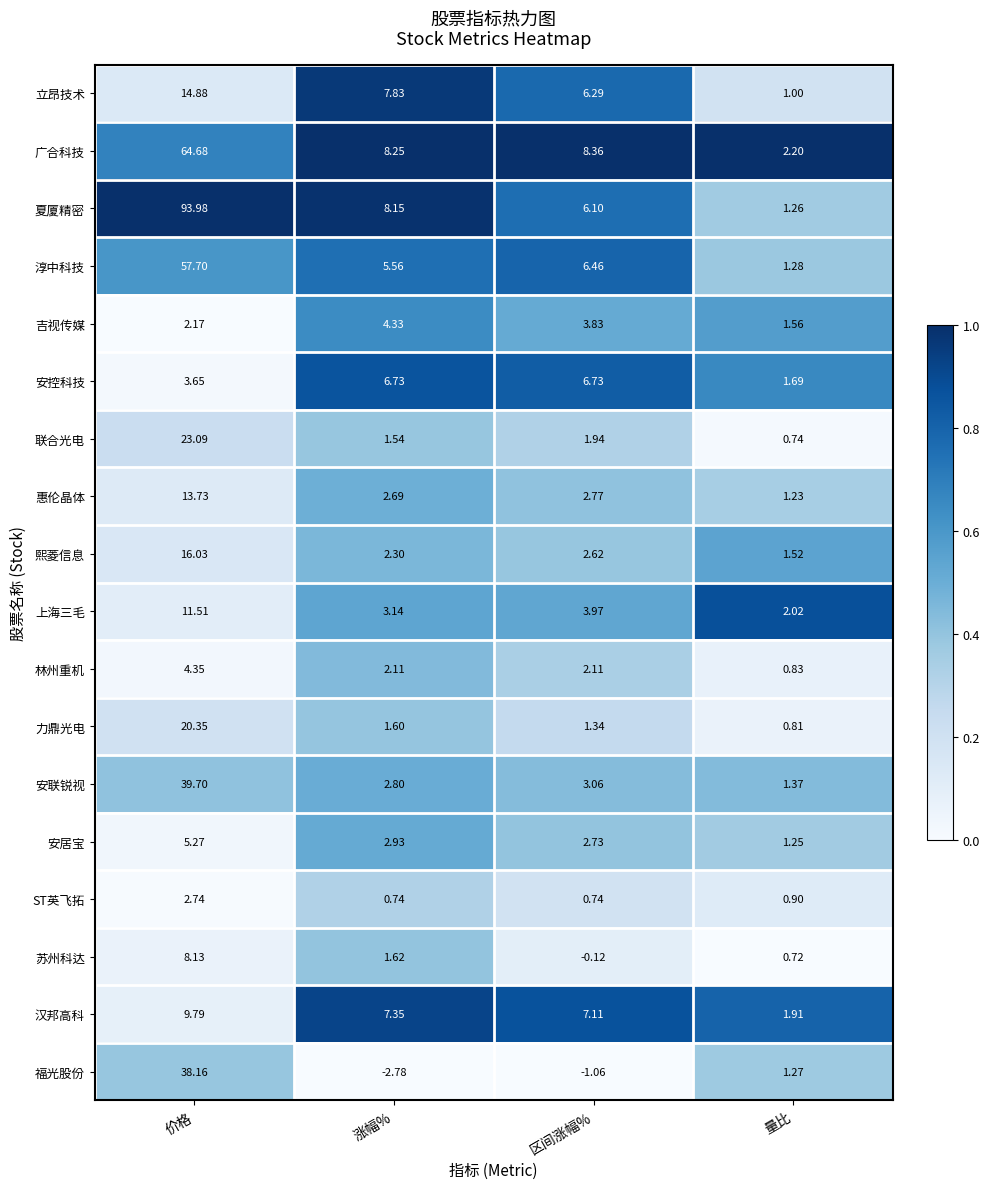

List the series in order of their peak value, highest first.

夏厦精密, 广合科技, 淳中科技, 安联锐视, 福光股份, 联合光电, 力鼎光电, 熙菱信息, 立昂技术, 惠伦晶体, 上海三毛, 汉邦高科, 苏州科达, 安控科技, 安居宝, 林州重机, 吉视传媒, ST英飞拓